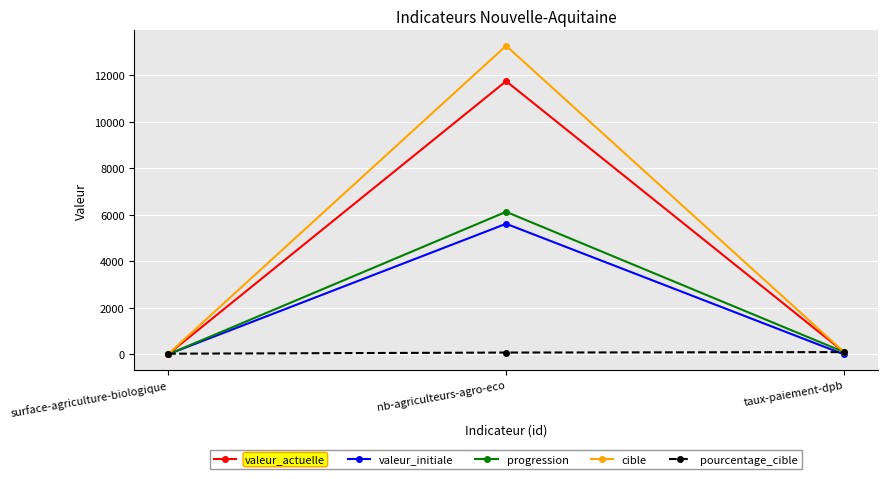

Which series has the largest range (max minus min)?

cible